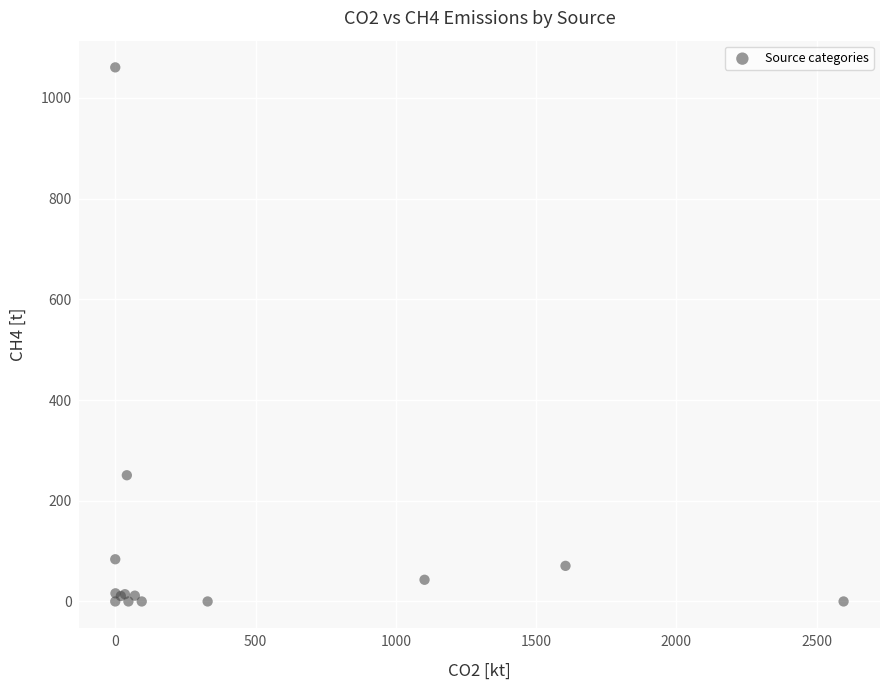

What Y value in the scatter plot is closest to 530?

250.6